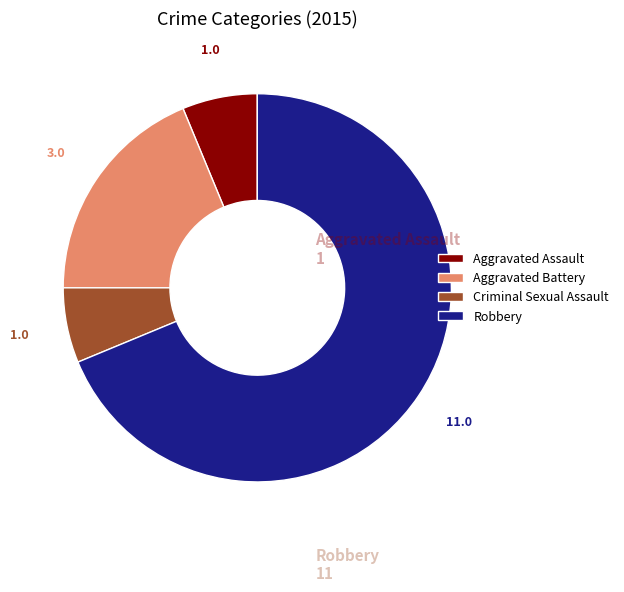

The Aggravated Assault slice represents 6% of the pie. True or false?

True